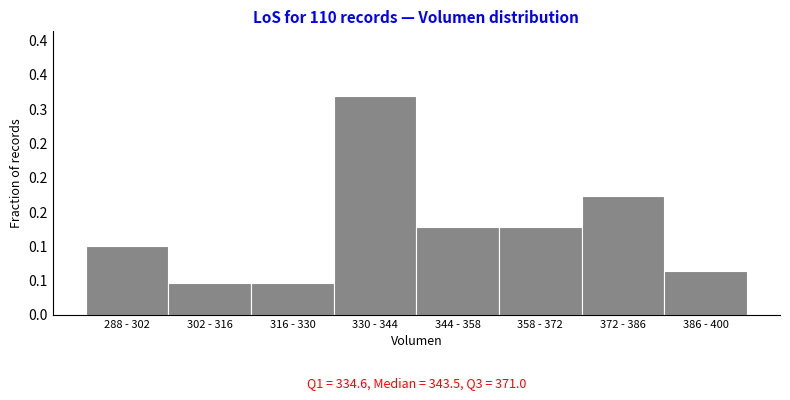

Does the chart contain any negative values?

No